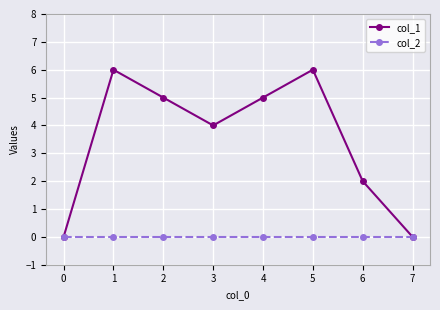

Reading right to left, what are all the values shown in this chart?

col_1: 7=0	6=2	5=6	4=5	3=4	2=5	1=6	0=0
col_2: 7=0	6=0	5=0	4=0	3=0	2=0	1=0	0=0